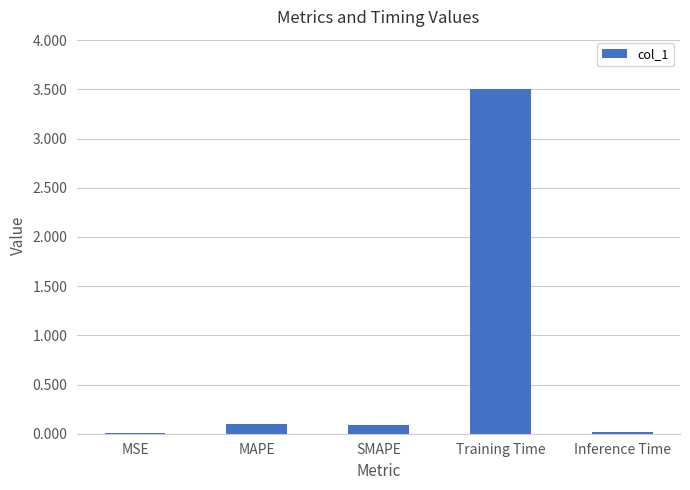

At which category does the chart reach its peak across all series?

Training Time